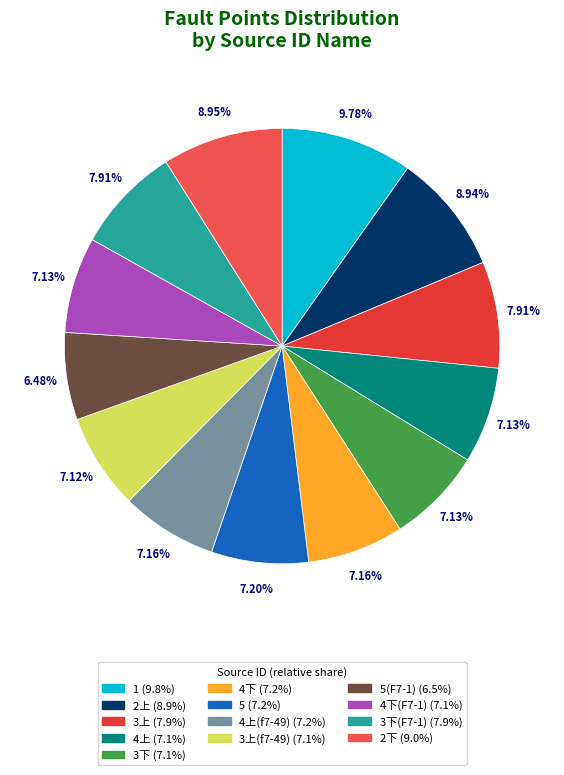

How many slices are in this pie chart?

13